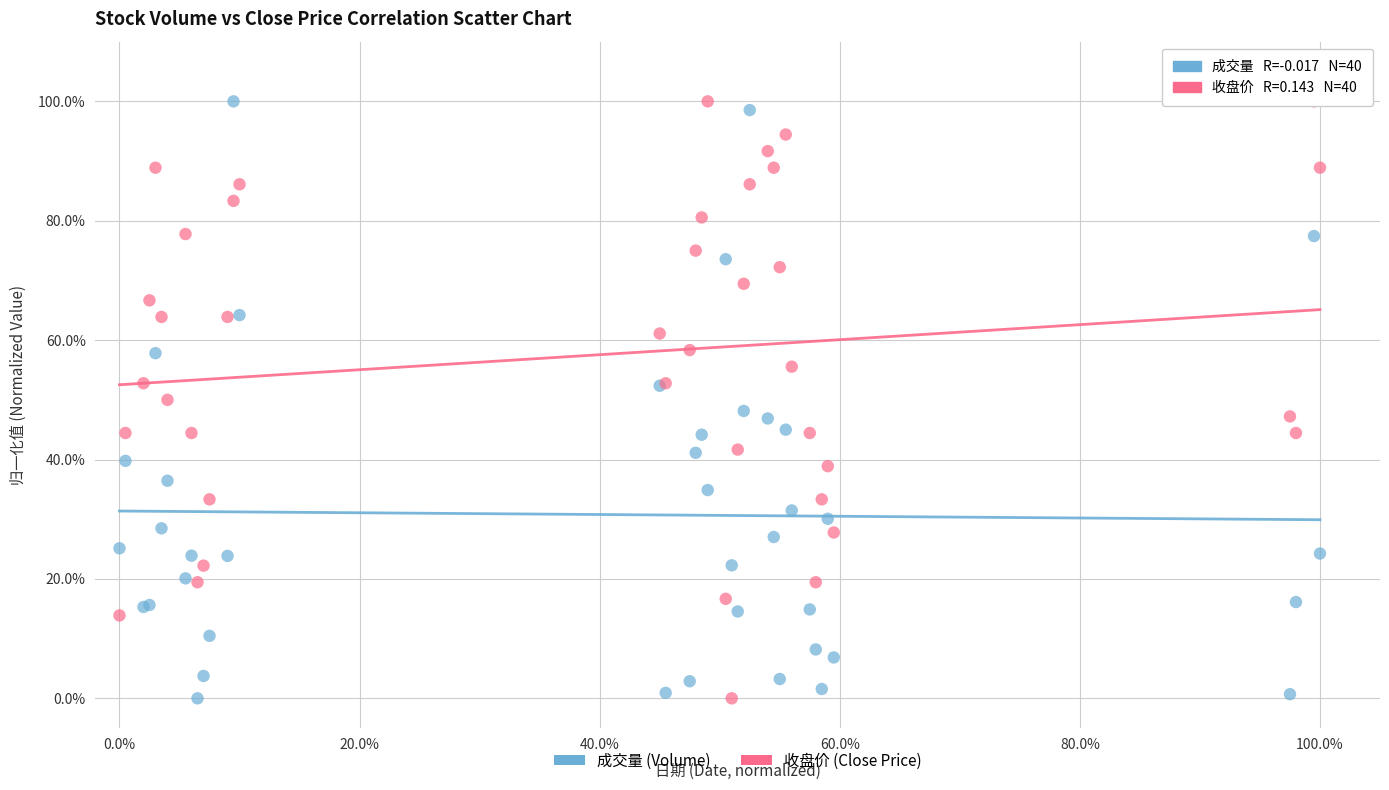

What are all the series names shown in the legend?

成交量 (Volume), 收盘价 (Close Price)